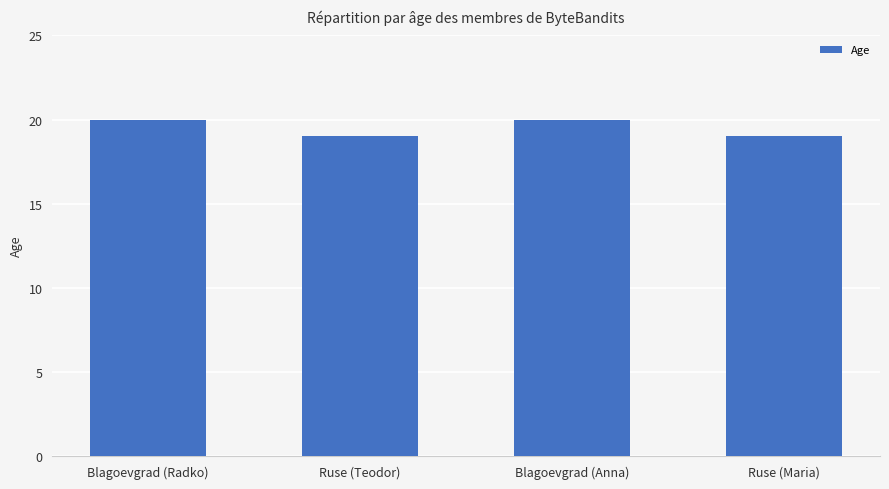

Which has a higher value, Blagoevgrad (Anna) or Ruse (Teodor)?

Blagoevgrad (Anna)